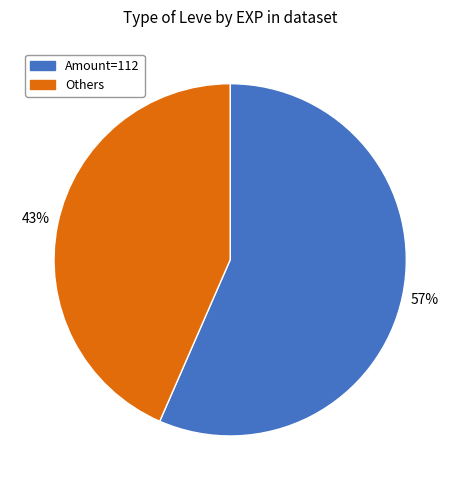

Does any single category account for the majority?

Yes